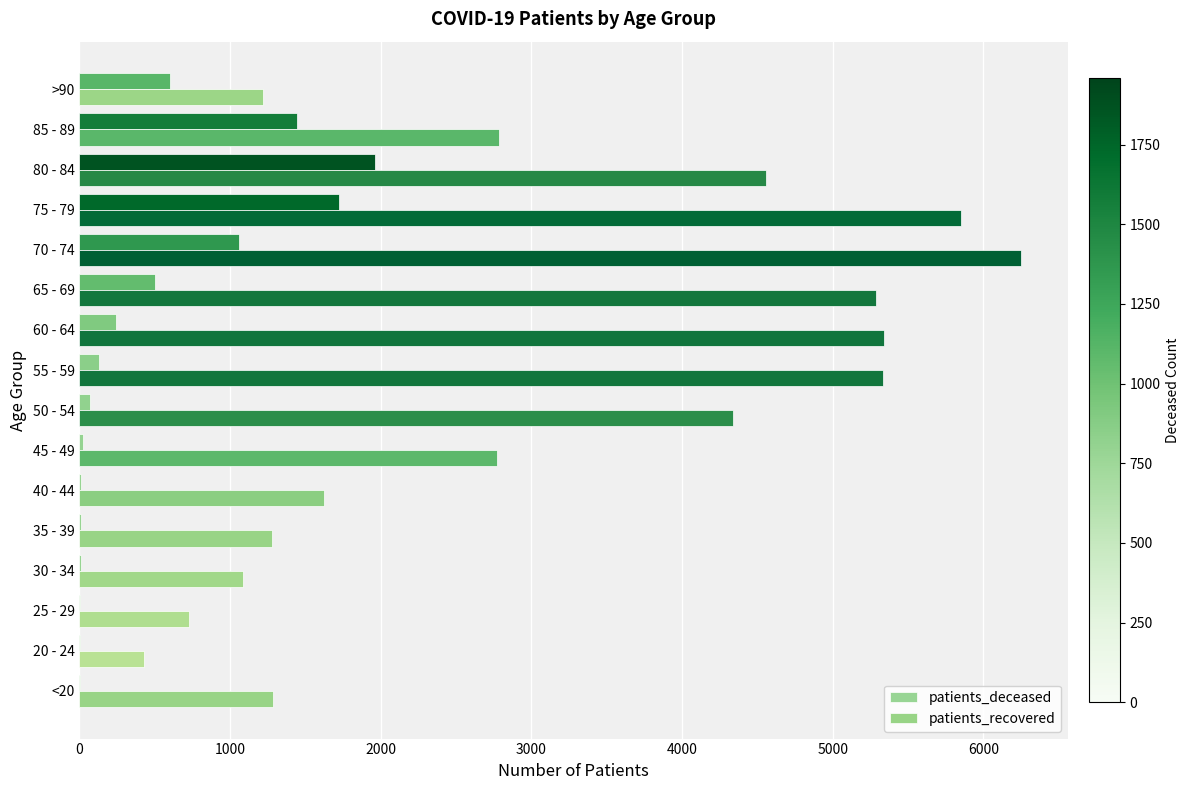

What is the difference between the second highest and second lowest values in the patients_deceased series?

1721